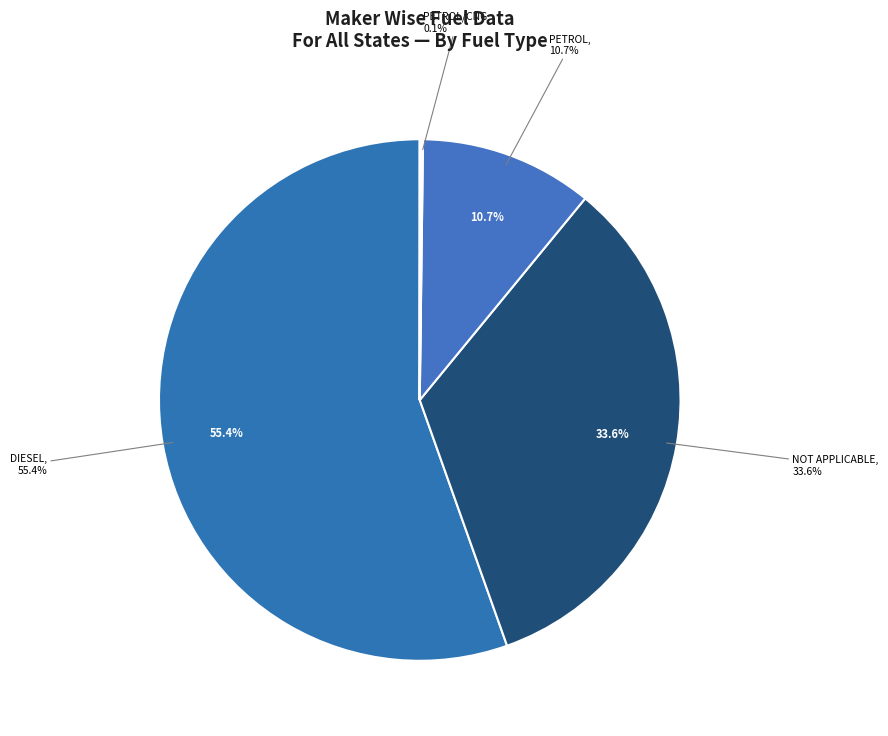

What is the smallest slice in the pie chart?

CNG ONLY